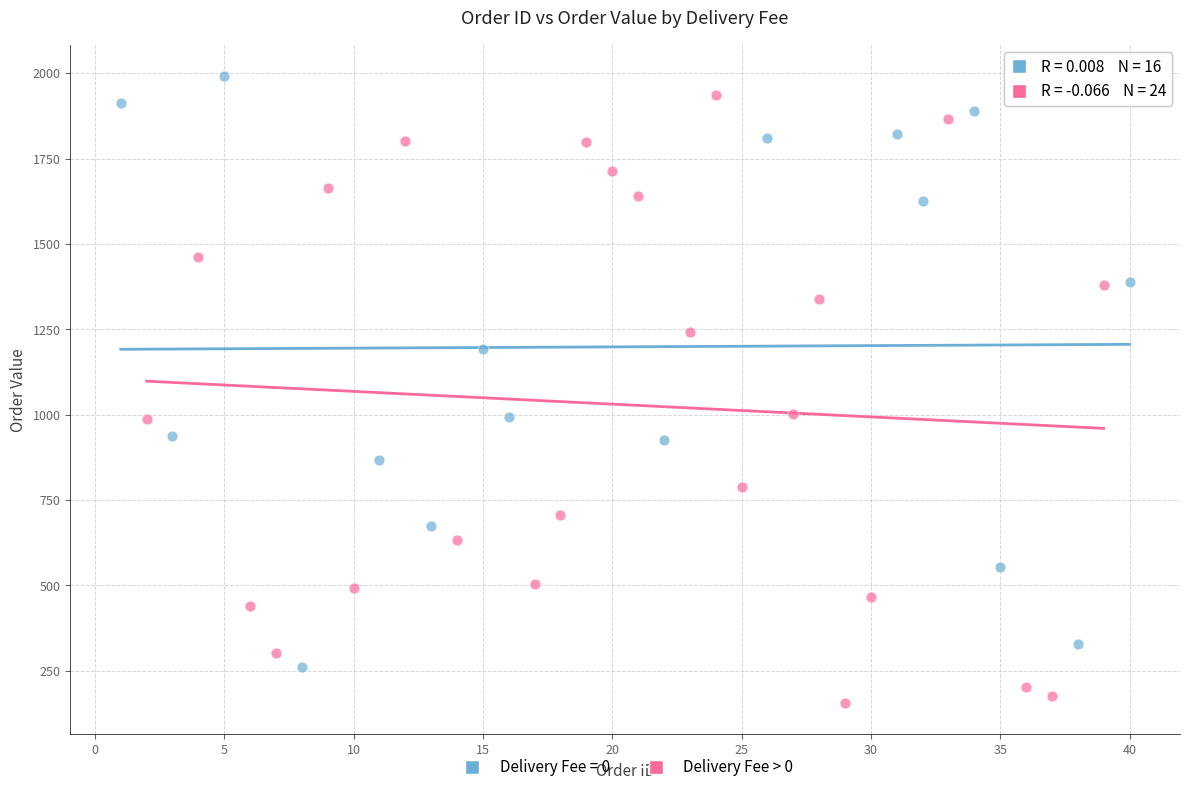

Which series reaches the minimum Y coordinate?

Delivery Fee > 0